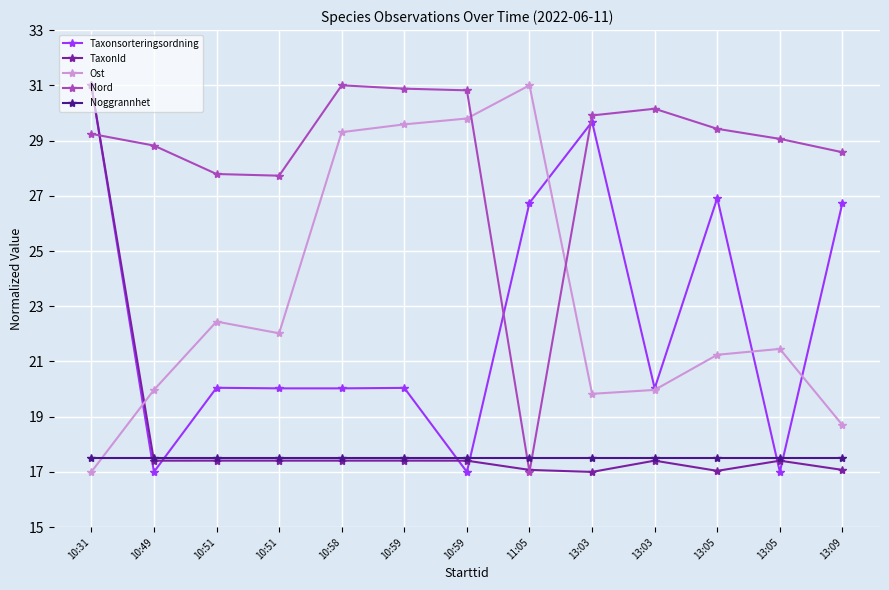

Is this an area chart (filled region under the line)?

No